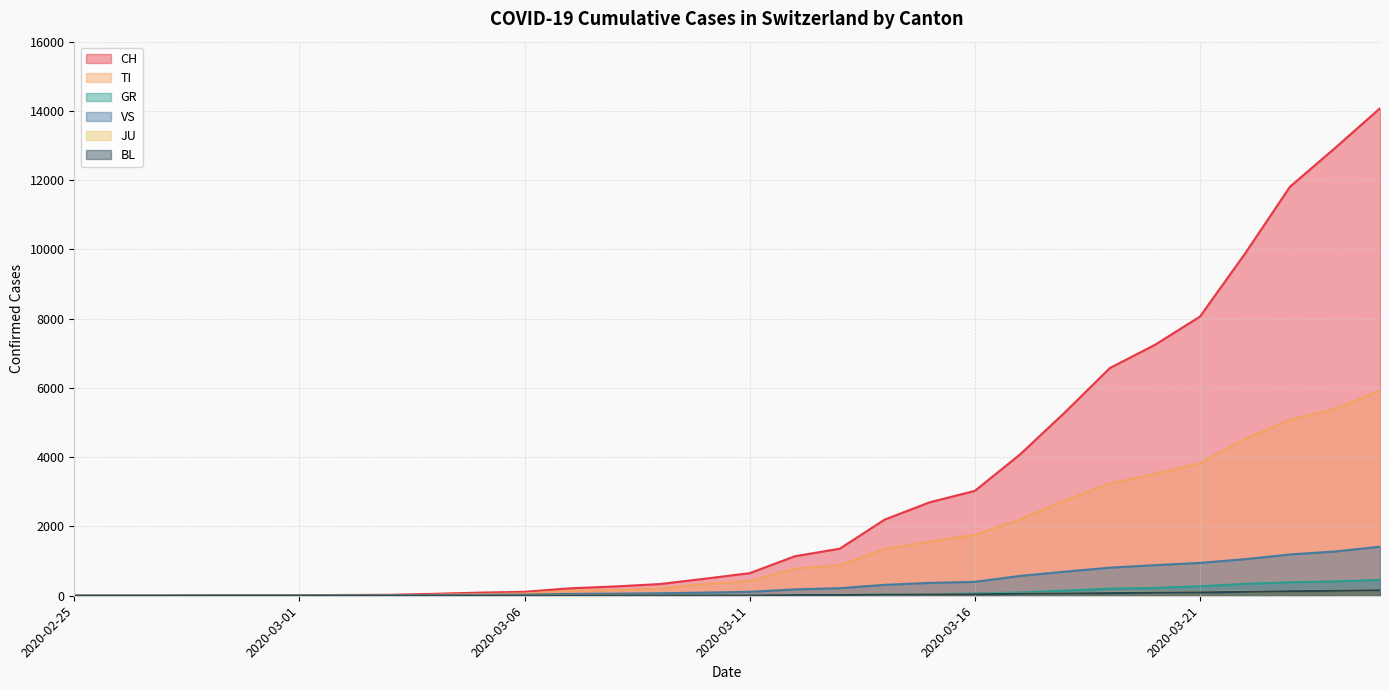

Reading left to right, list all the values displayed in this chart.

CH: 0	1	2	13	15	16	22	27	56	90	114	214	268	337	491	652	1139	1359	2200	2700	3028	4075	5294	6575	7245	8060	9877	11811	12928	14076
TI: 0	0	0	0	0	0	0	0	27	46	64	139	161	208	337	425	783	882	1352	1566	1757	2197	2756	3245	3517	3827	4532	5080	5397	5928
GR: 0	0	0	0	0	0	0	0	1	1	1	1	1	1	4	4	22	26	40	48	66	94	148	204	226	273	342	388	414	457
VS: 0	0	0	6	6	7	10	12	18	27	34	53	60	71	91	113	183	218	315	370	401	571	695	811	883	949	1055	1192	1278	1416
JU: 0	0	1	1	1	1	1	1	2	4	6	8	9	11	12	15	21	28	35	42	48	59	69	84	93	104	119	134	145	161
BL: 0	0	0	0	1	1	1	1	3	4	4	5	6	7	8	10	18	21	31	36	42	57	66	76	88	97	113	131	143	159